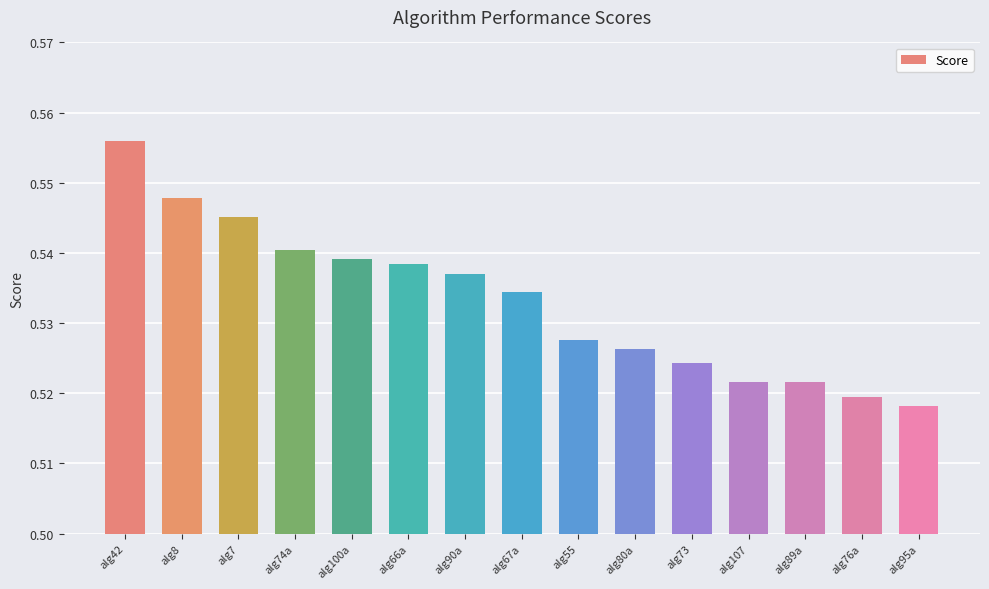

Which label corresponds to the largest value in the chart?

alg42